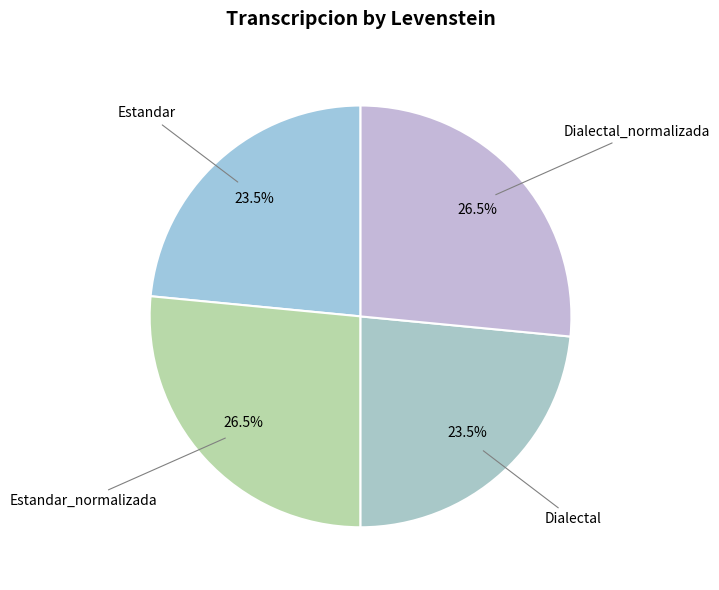

How much of the chart is everything except Estandar?

76.5%